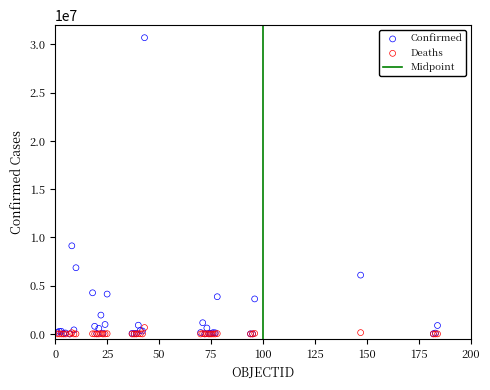

Across all series, what Y value is closest to 15350960?

9135308